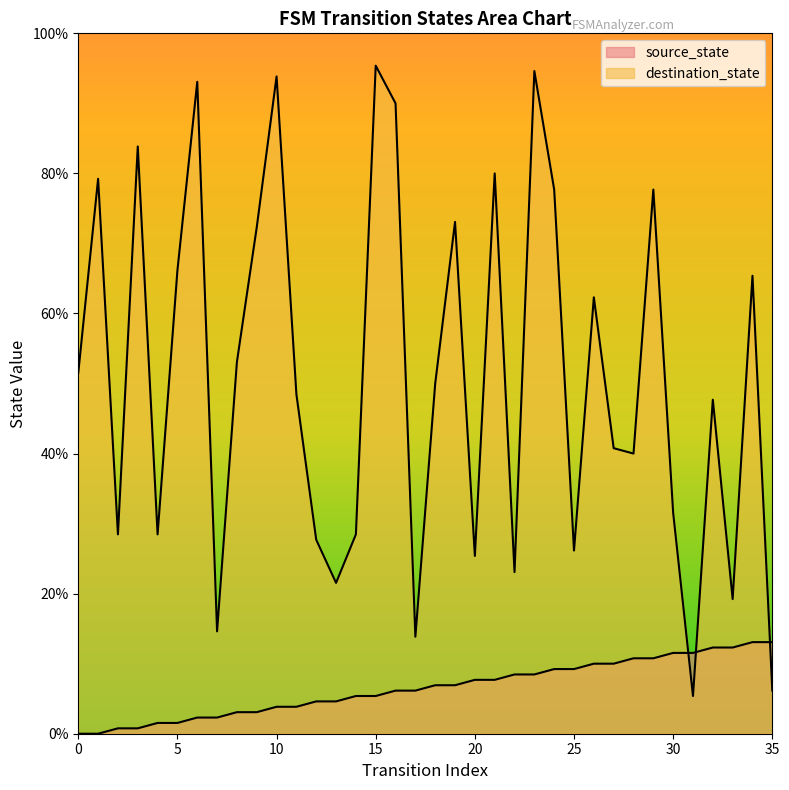

Does the chart have visible grid lines?

No